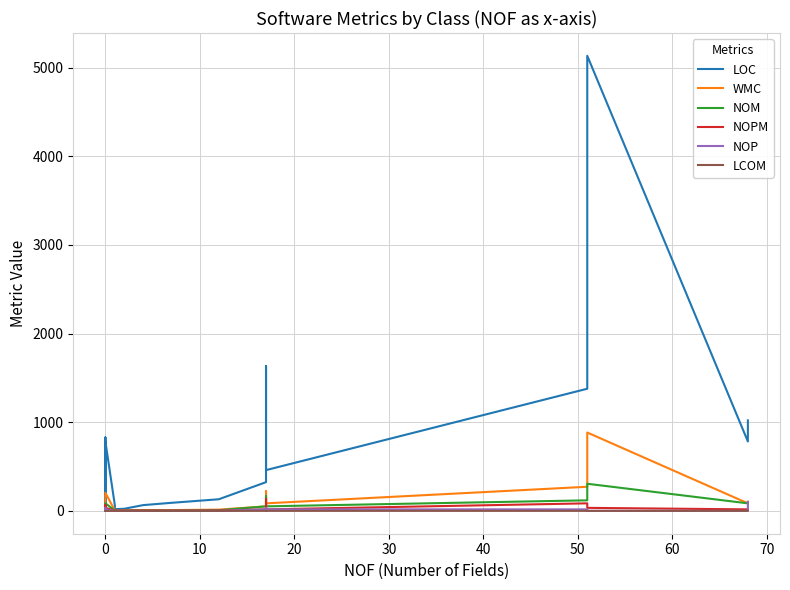

The value of NOM at 0 is 1.0. True or false?

False